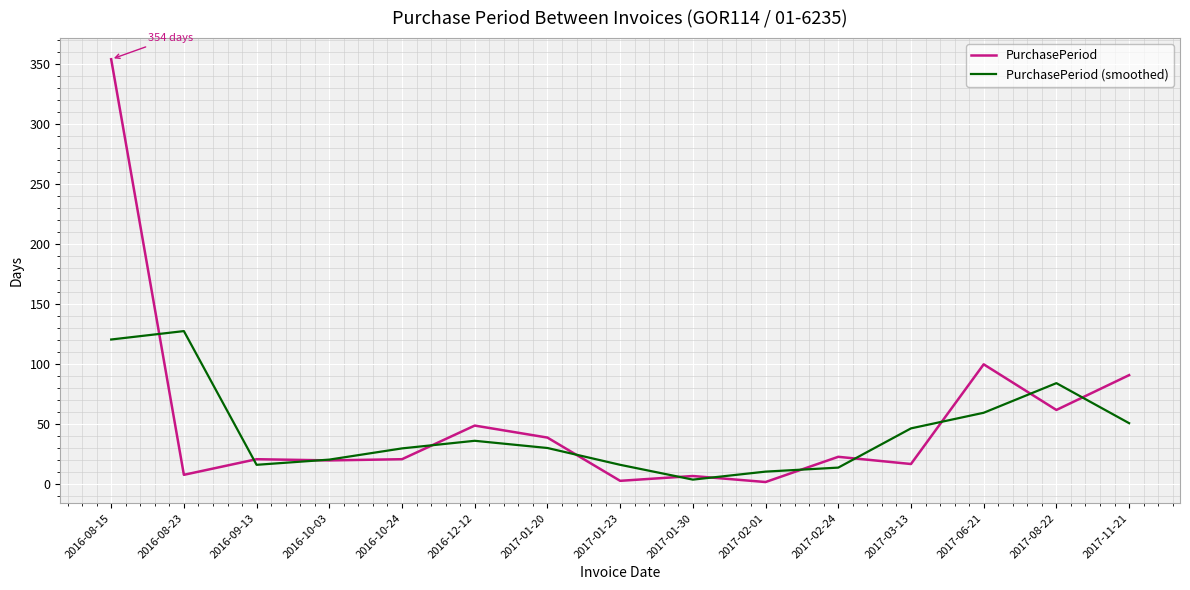

Where is the first local minimum for PurchasePeriod?

2016-08-23